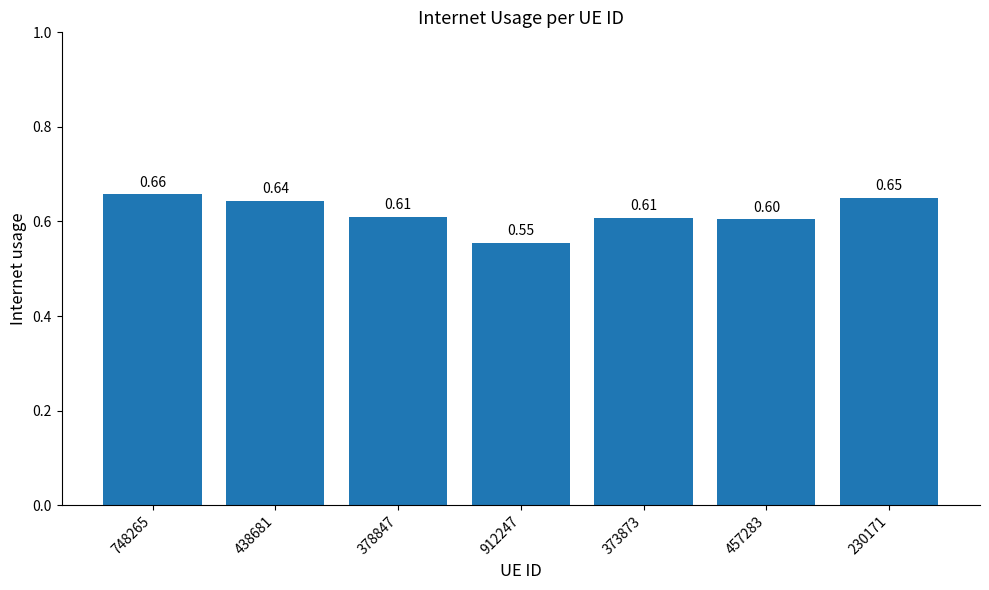

Which category has the highest value across all series?

748265